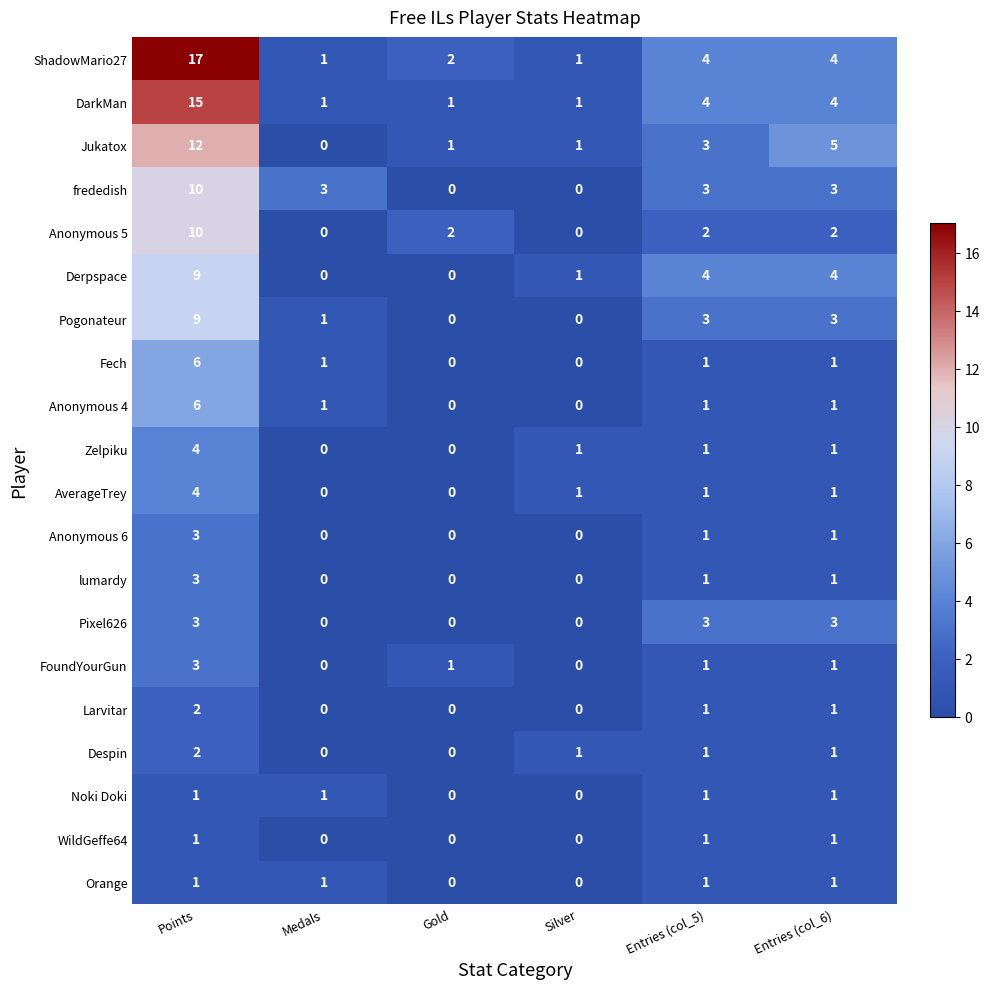

How many categories are shown in the chart?

6